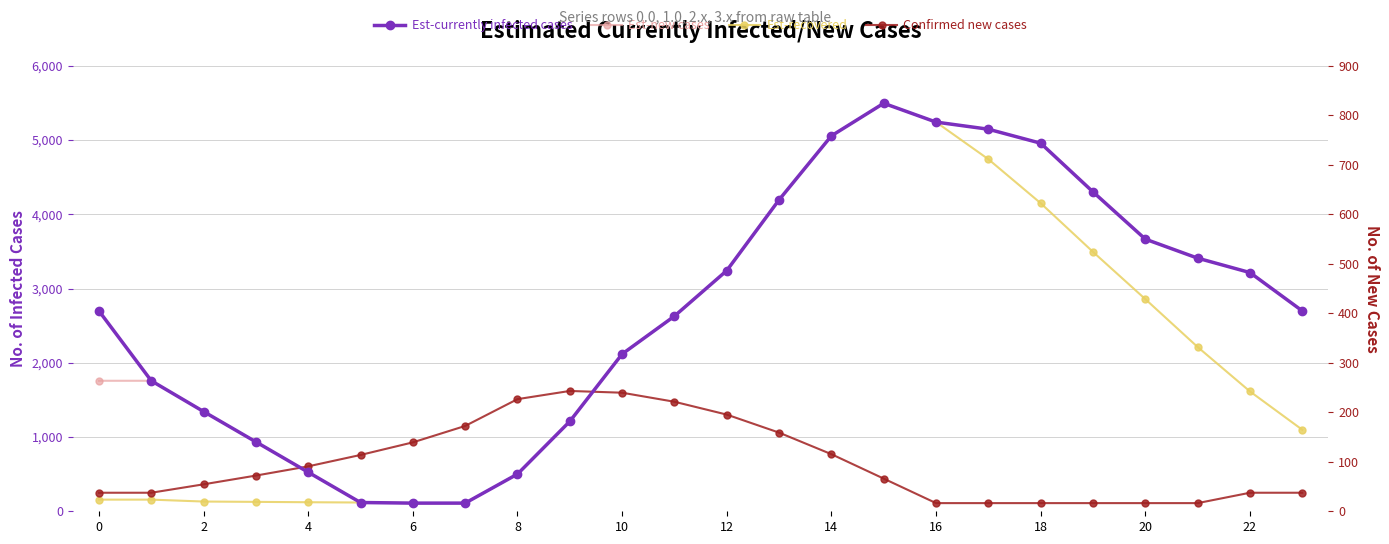

At 22, list the series in order from smallest to largest.

Confirmed new cases, Est-currently infected cases, Est-new cases, Est-recovered